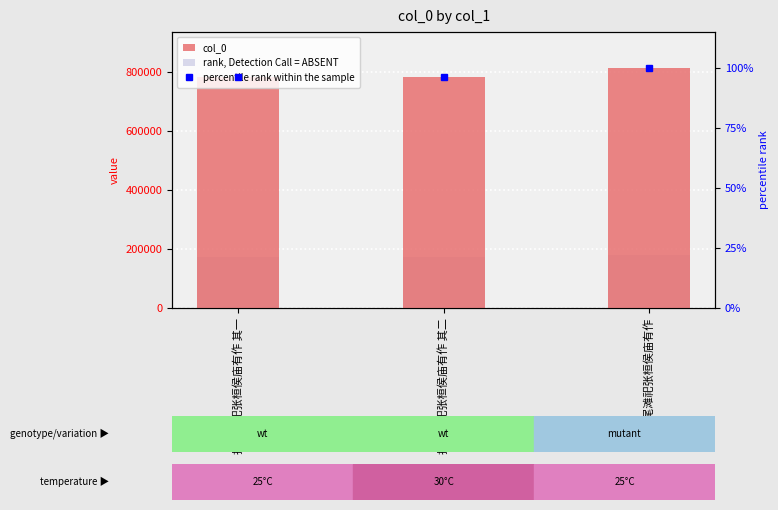

List the series in order of their overall mean, highest first.

col_0, rank, Detection Call = ABSENT, percentile rank within the sample